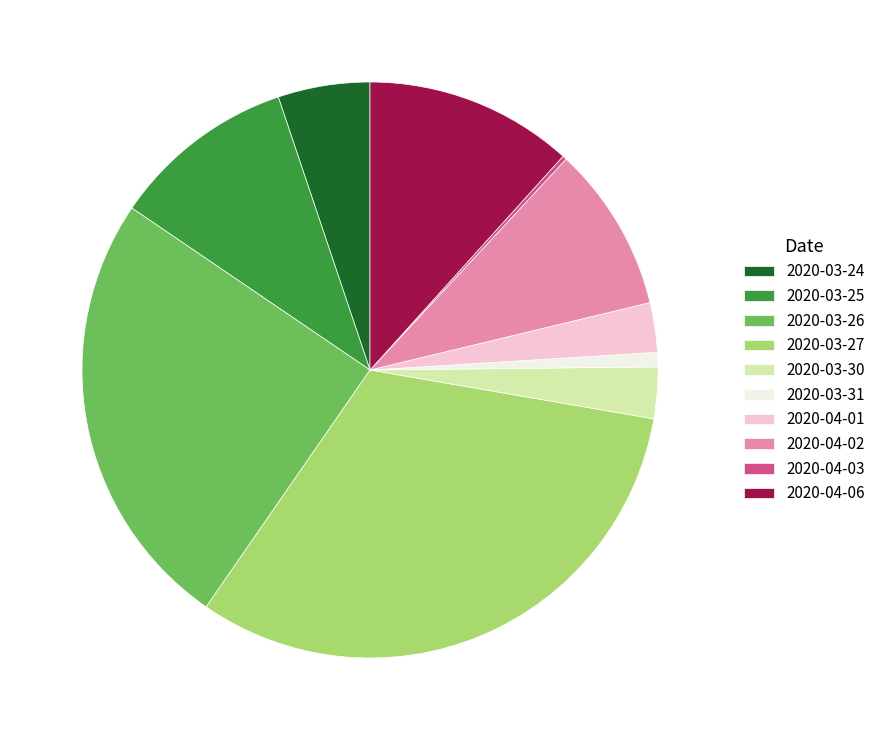

Which slice is the largest?

2020-03-27